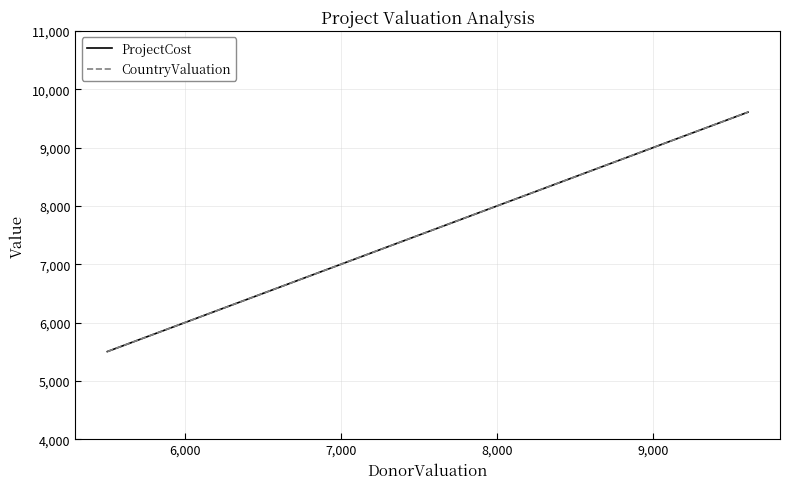

What is the smallest value displayed?

5502